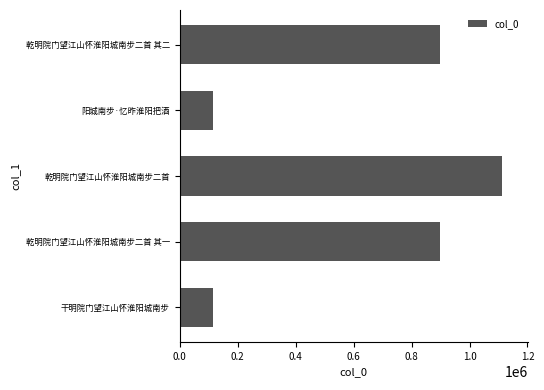

How many bars are there in total?

5